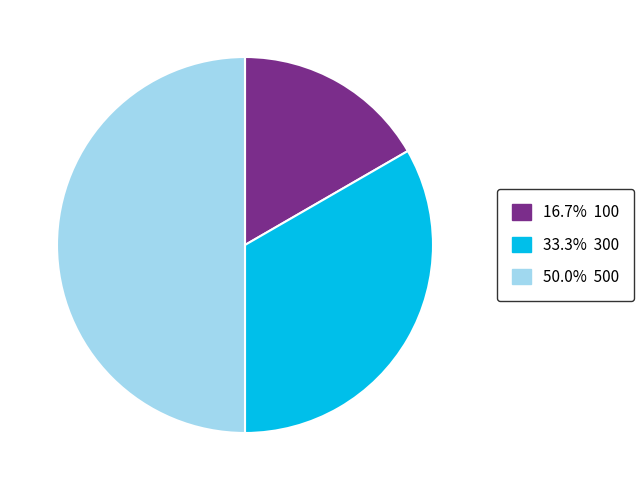

What is the largest slice in the pie chart?

500